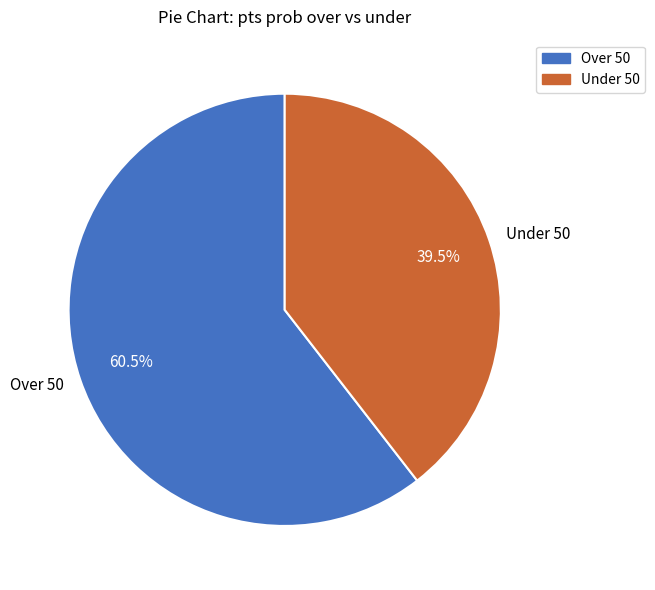

Rank the categories by value from highest to lowest.

Over 50, Under 50